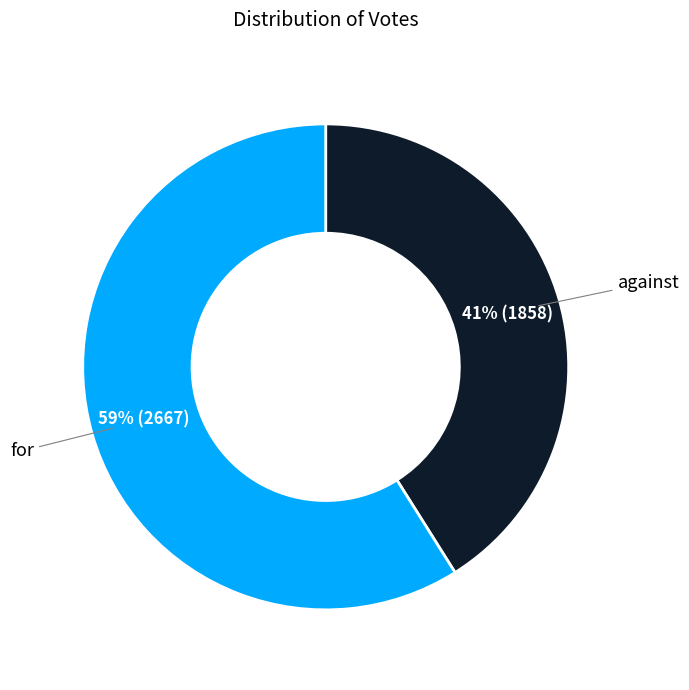

To the nearest percent, what is the average slice percentage?

50%